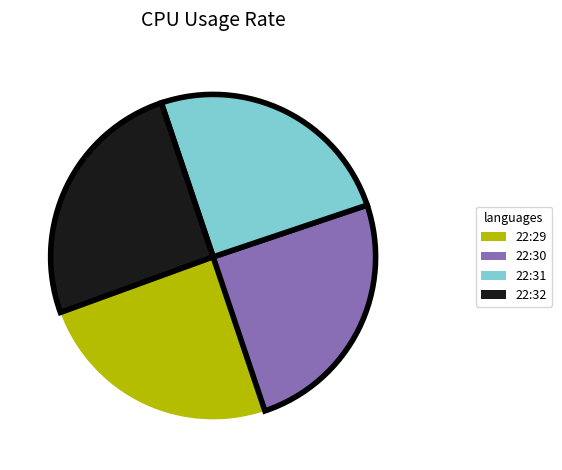

Is there a majority slice in this chart?

No